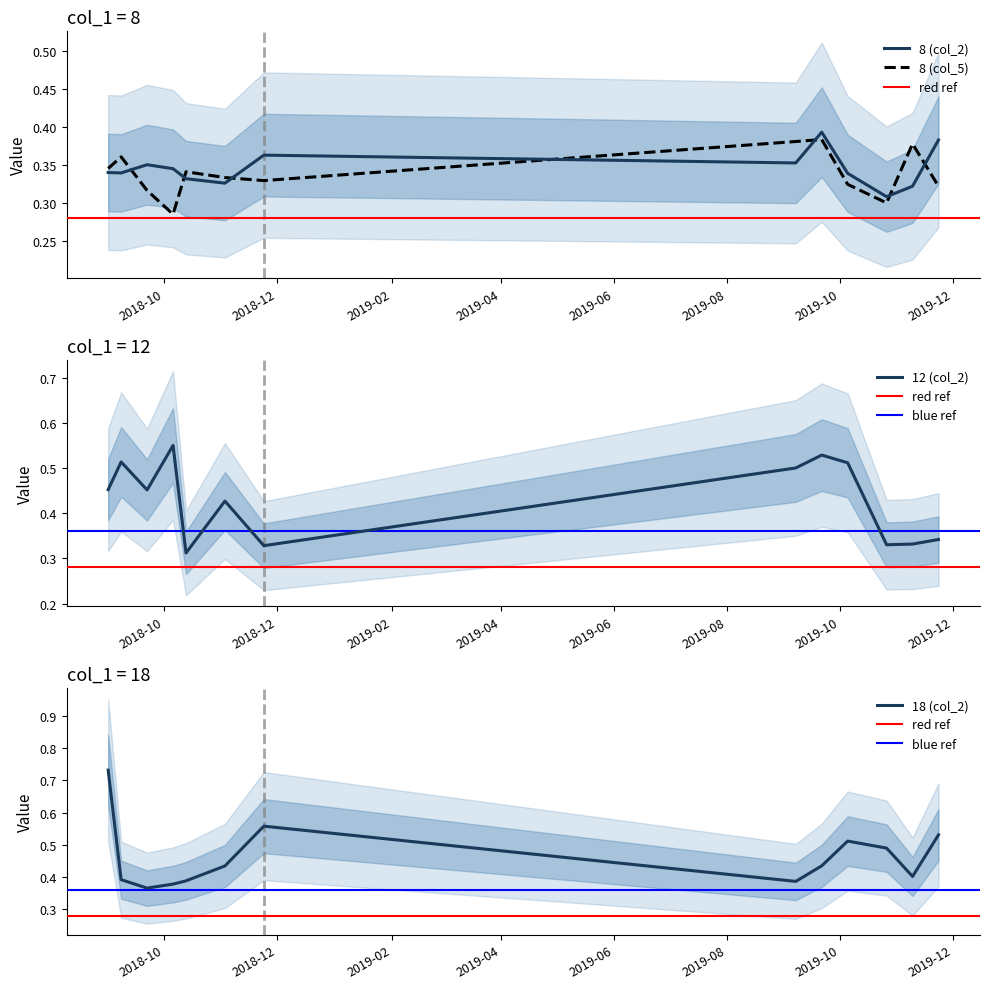

At how many categories does at least one series exceed 0?

13